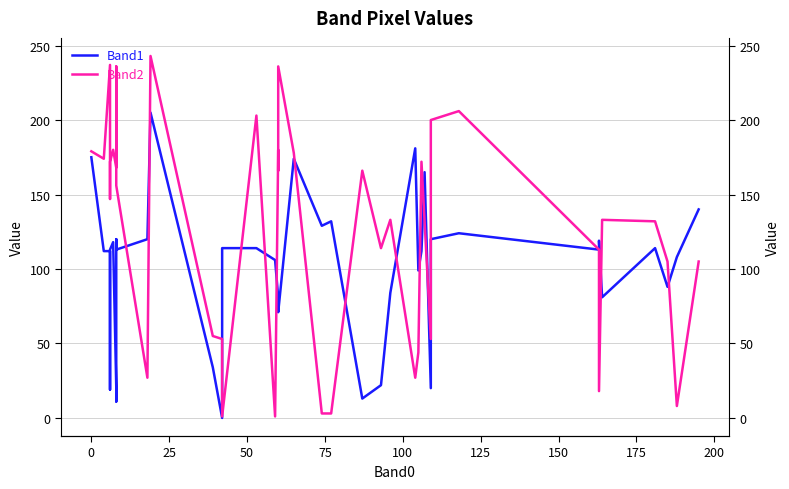

Is it true that Band1 equals 156 at 0?

False